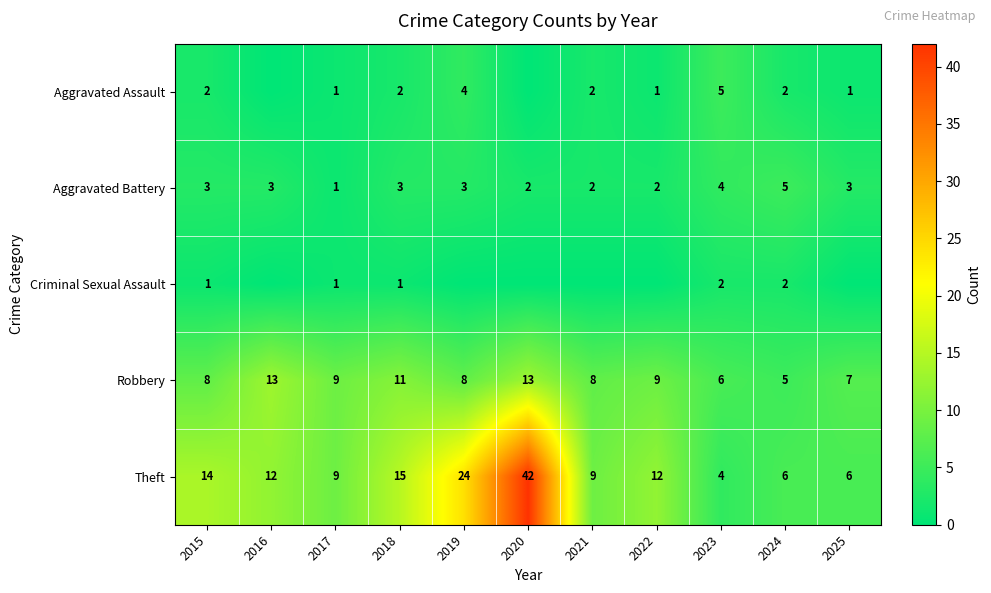

True or false: Criminal Sexual Assault has a value of 4 at 2023.

False